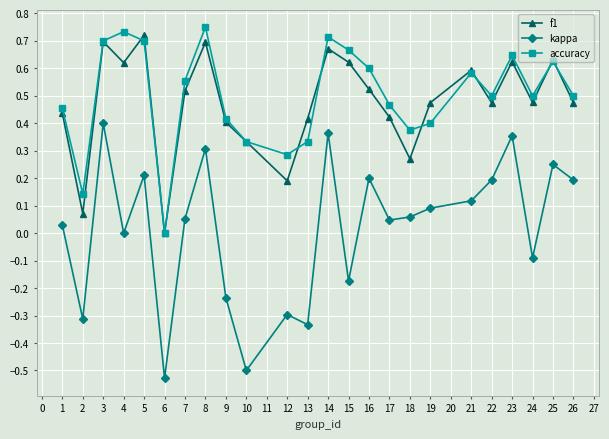

At which category is the sum across all series the highest?

3